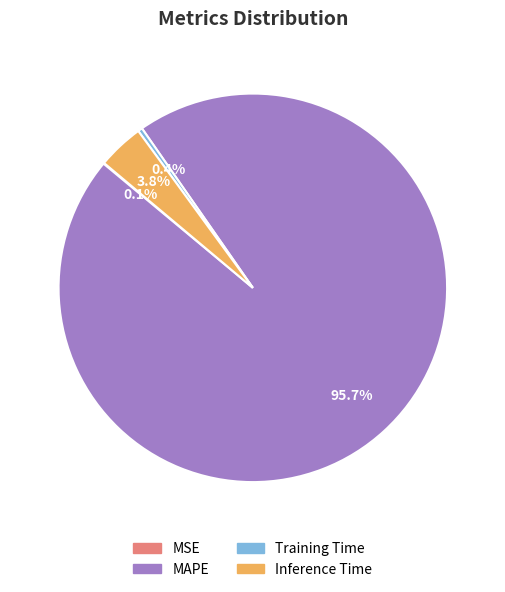

Does any single category account for the majority?

Yes